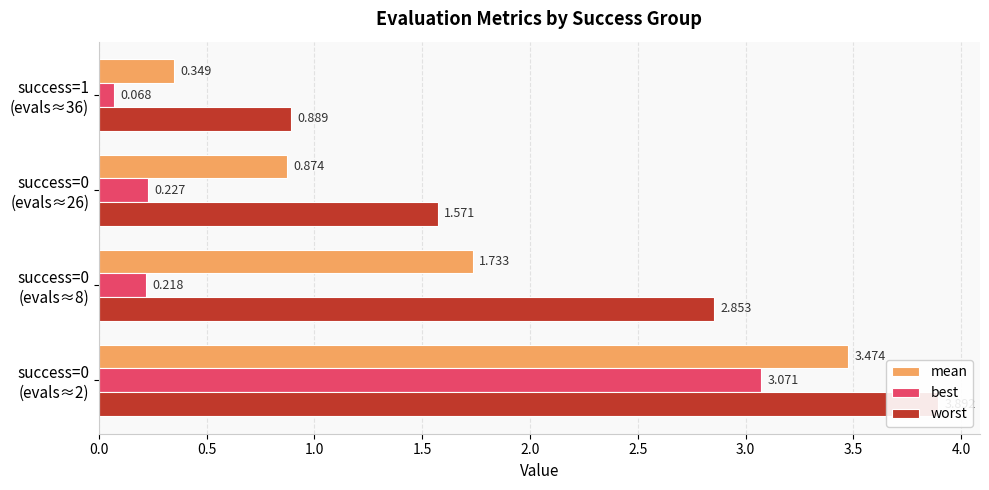

What is the value of the best bar at the 3rd from the left?

0.2